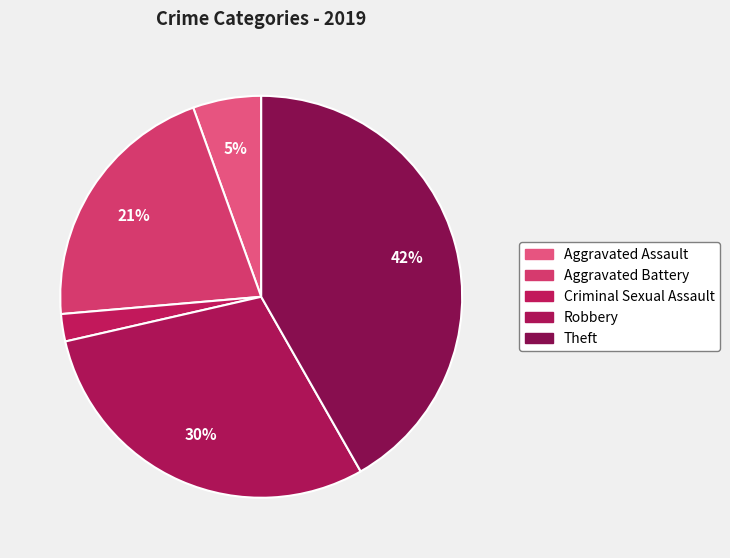

How much of the chart is everything except Criminal Sexual Assault?

97.8%